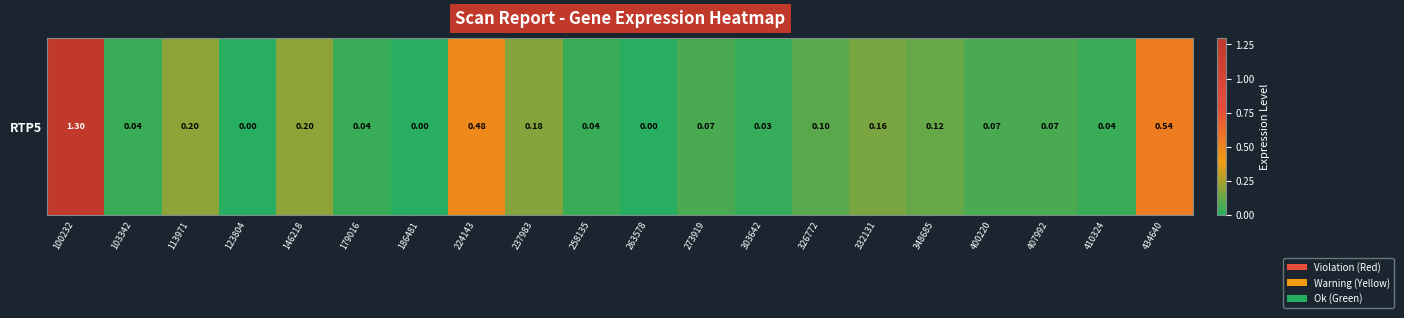

What value does the data have at 407992?

0.1